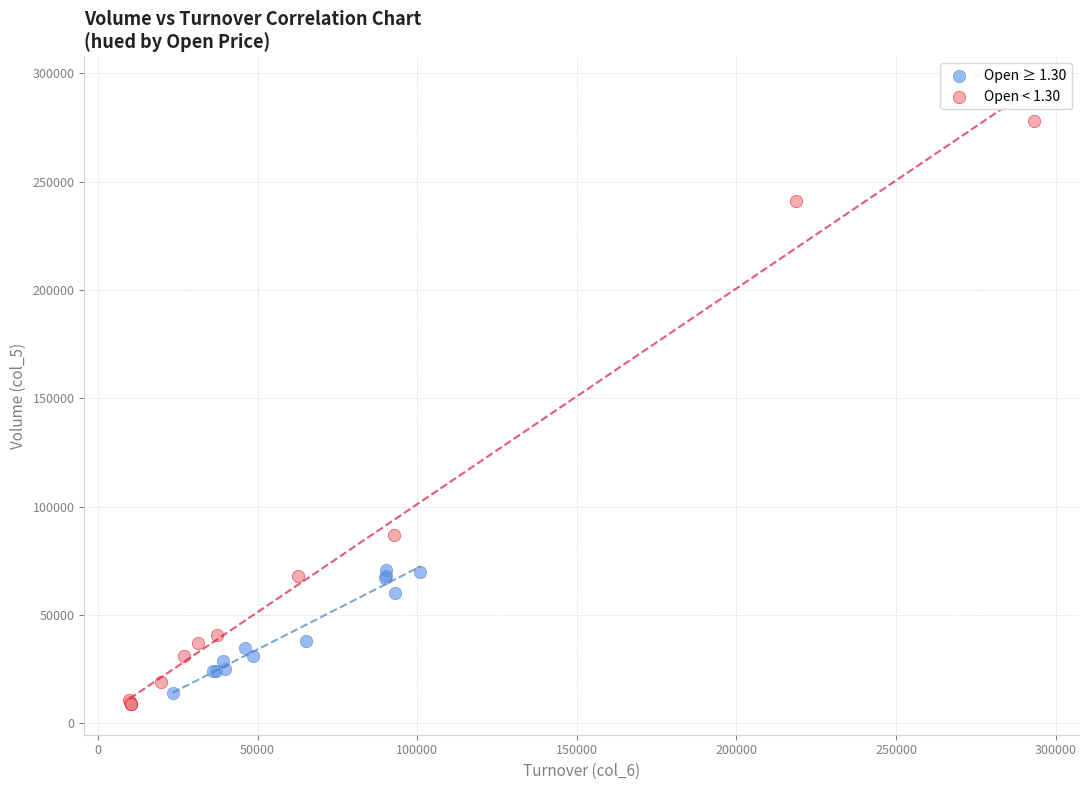

Which series has the largest Y range (max minus min)?

Open < 1.30